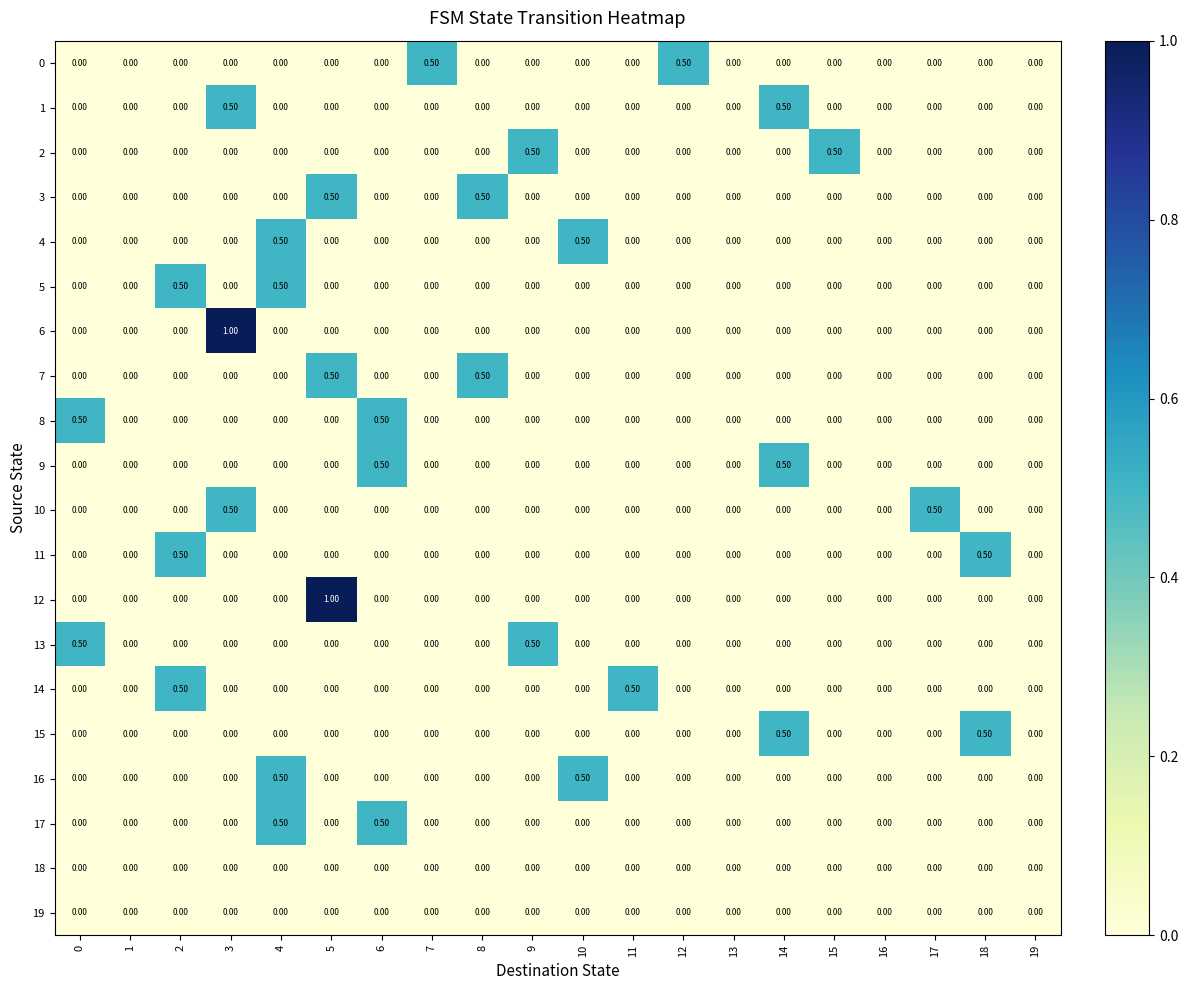

What is the sum of all 5 values?

1.0